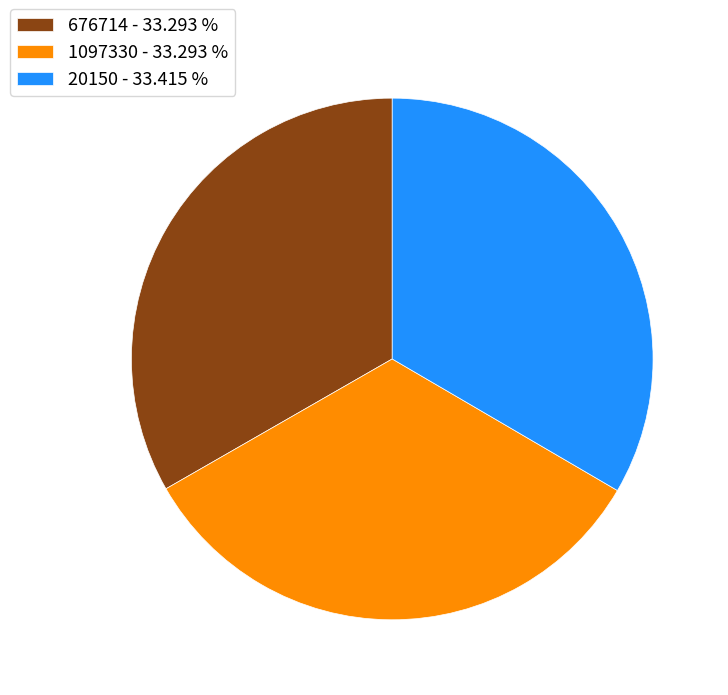

Do 20150 - 33.415 % and 676714 - 33.293 % together represent more than half of the pie?

Yes